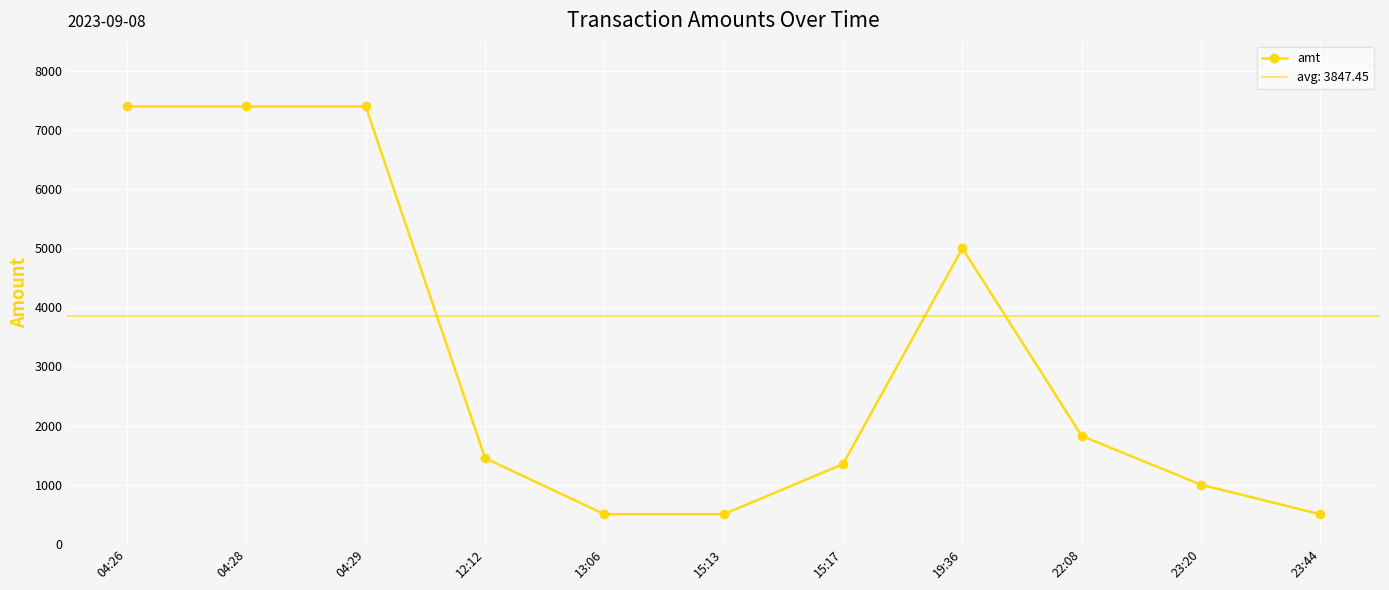

How many data points are above 1450?

5